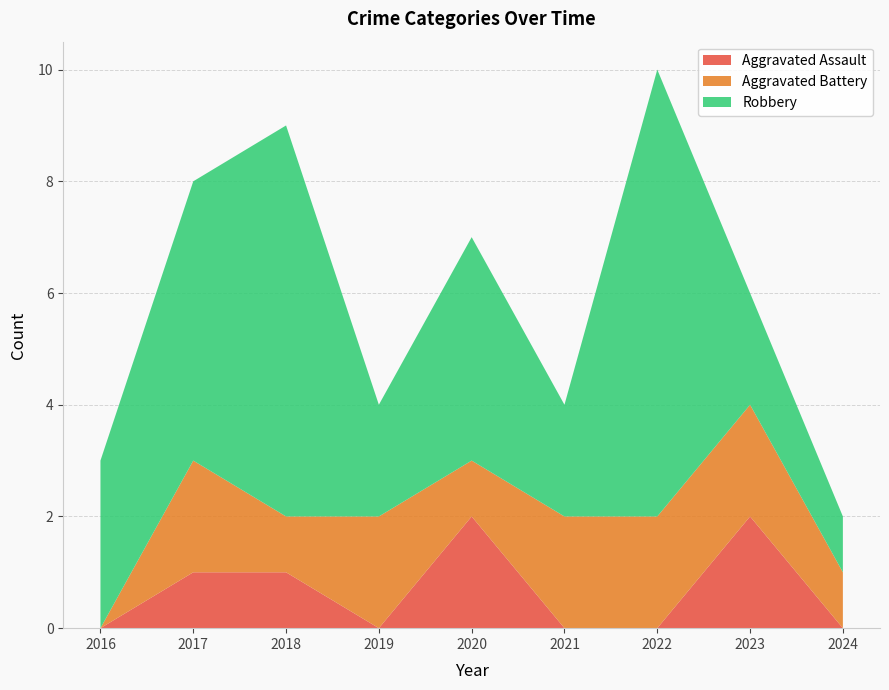

Reading right to left, extract all data points from this chart.

Aggravated Assault: 2024=0	2023=2	2022=0	2021=0	2020=2	2019=0	2018=1	2017=1	2016=0
Aggravated Battery: 2024=1	2023=2	2022=2	2021=2	2020=1	2019=2	2018=1	2017=2	2016=0
Robbery: 2024=1	2023=2	2022=8	2021=2	2020=4	2019=2	2018=7	2017=5	2016=3